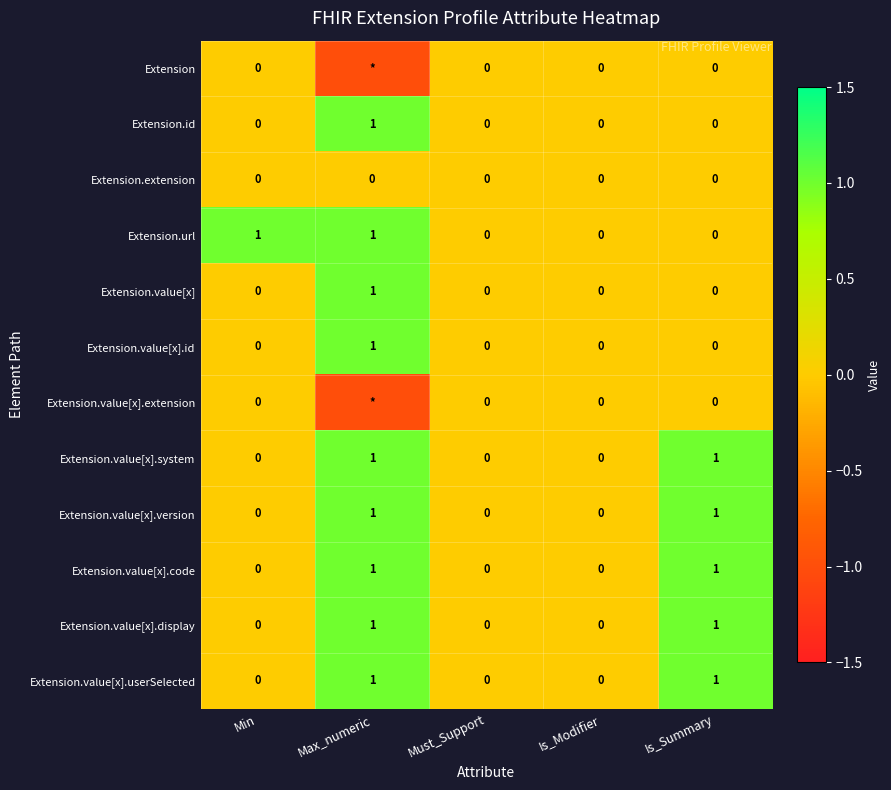

How many categories are shown in the chart?

5